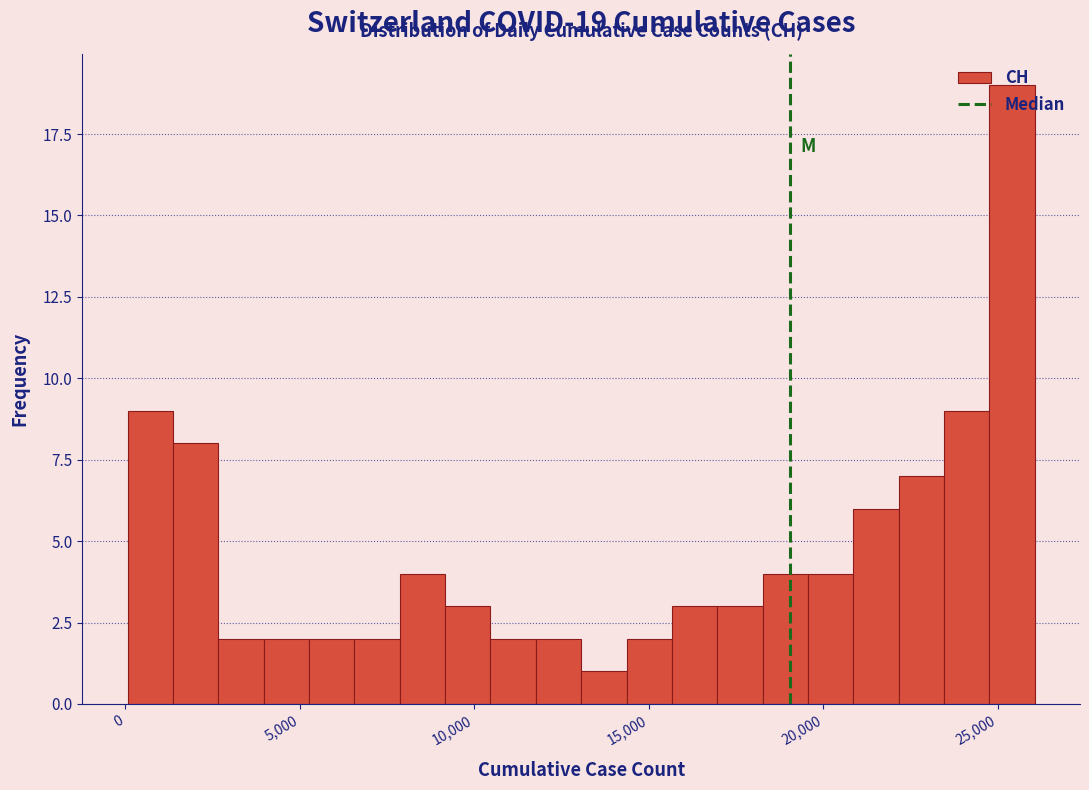

Read against the x-axis, roughly where is the centre of the tallest bar?

25500